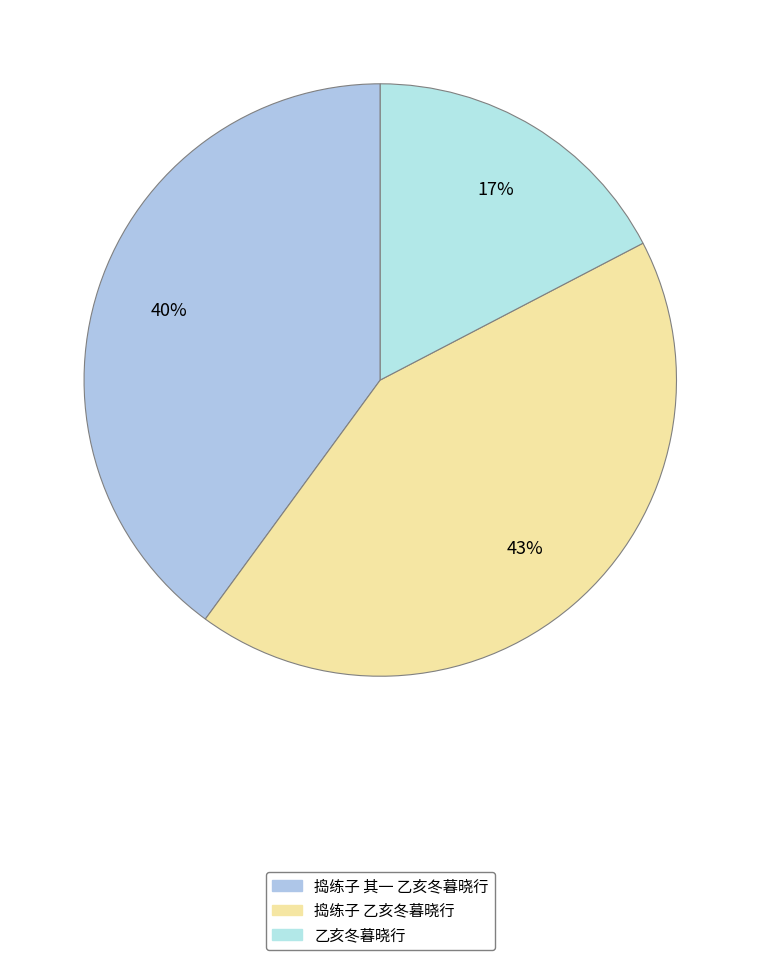

Is there a majority slice in this chart?

No